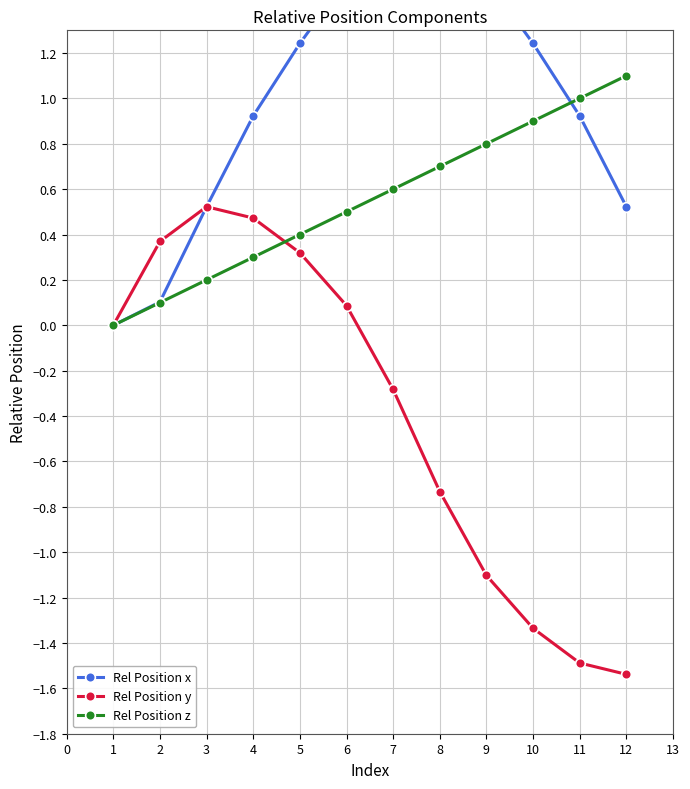

Does the chart have visible grid lines?

Yes